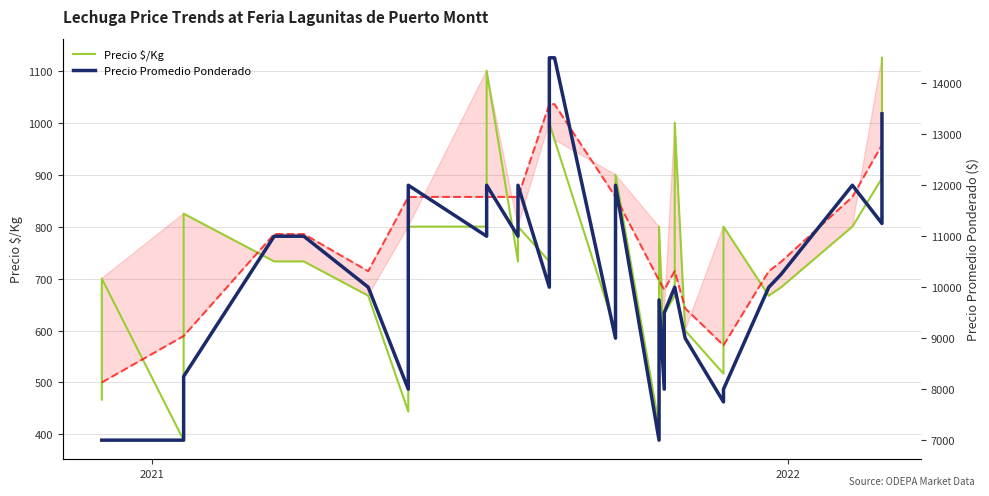

Which series has the largest range (max minus min)?

Precio Promedio Ponderado